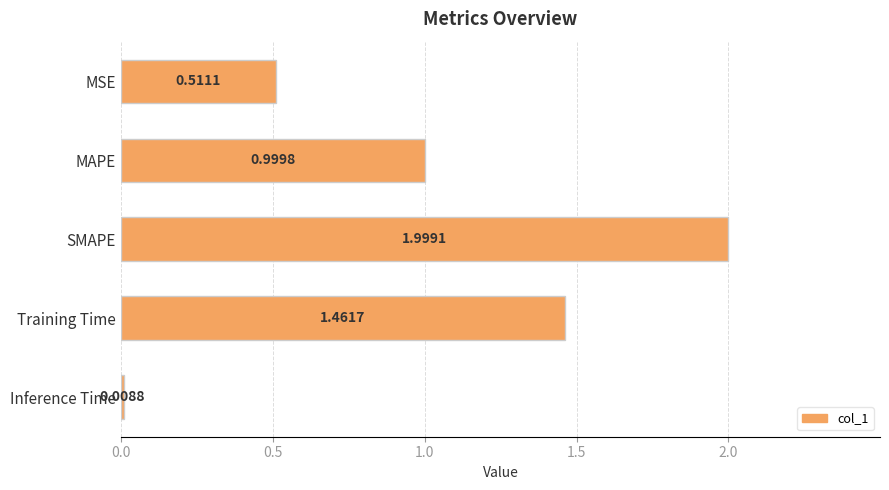

What is the average value?

1.0